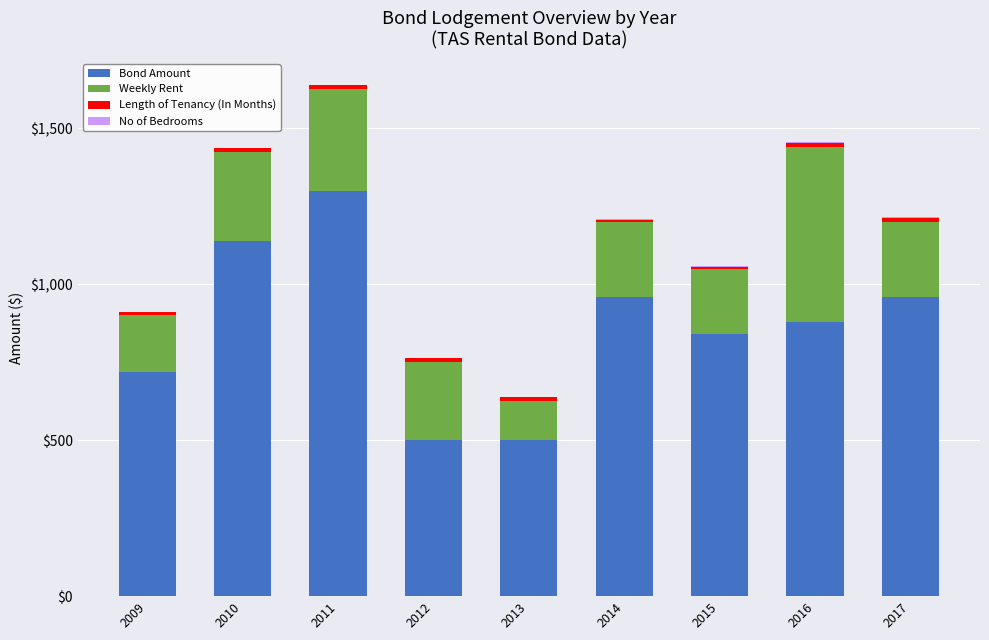

Where is Bond Amount nearest to the value 900?

2016